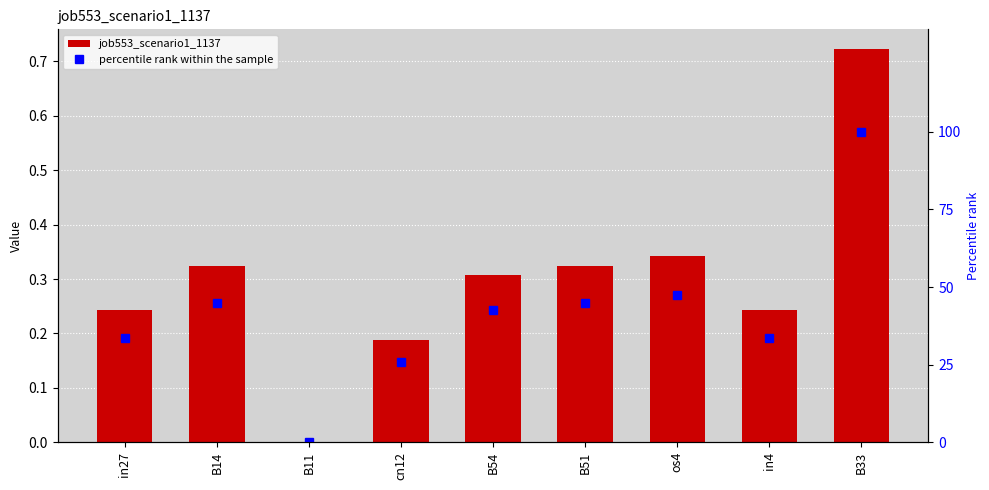

Reading left to right, list all the values displayed in this chart.

job553_scenario1_1137: in27=0.2	B14=0.3	B11=0.0	cn12=0.2	B54=0.3	B51=0.3	os4=0.3	in4=0.2	B33=0.7
percentile rank within the sample: in27=33.6	B14=44.8	B11=0.0	cn12=26.0	B54=42.6	B51=44.8	os4=47.4	in4=33.6	B33=100.0